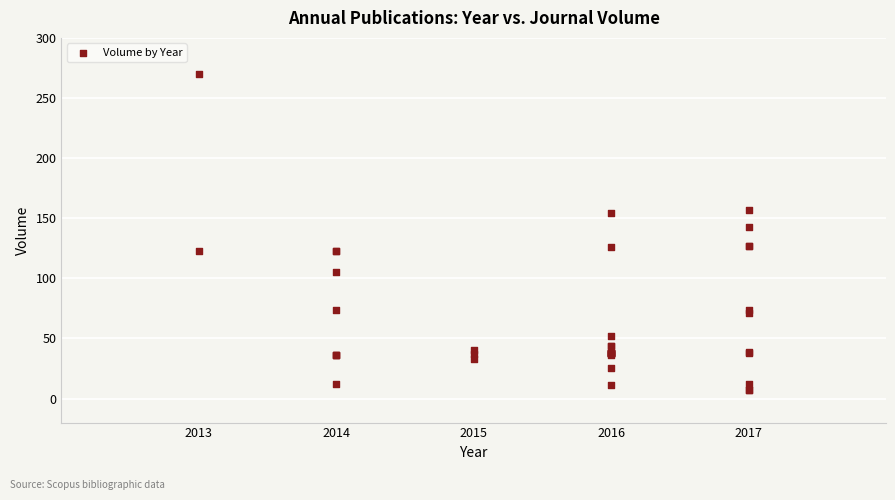

What Y value in the scatter plot is closest to 138?

143